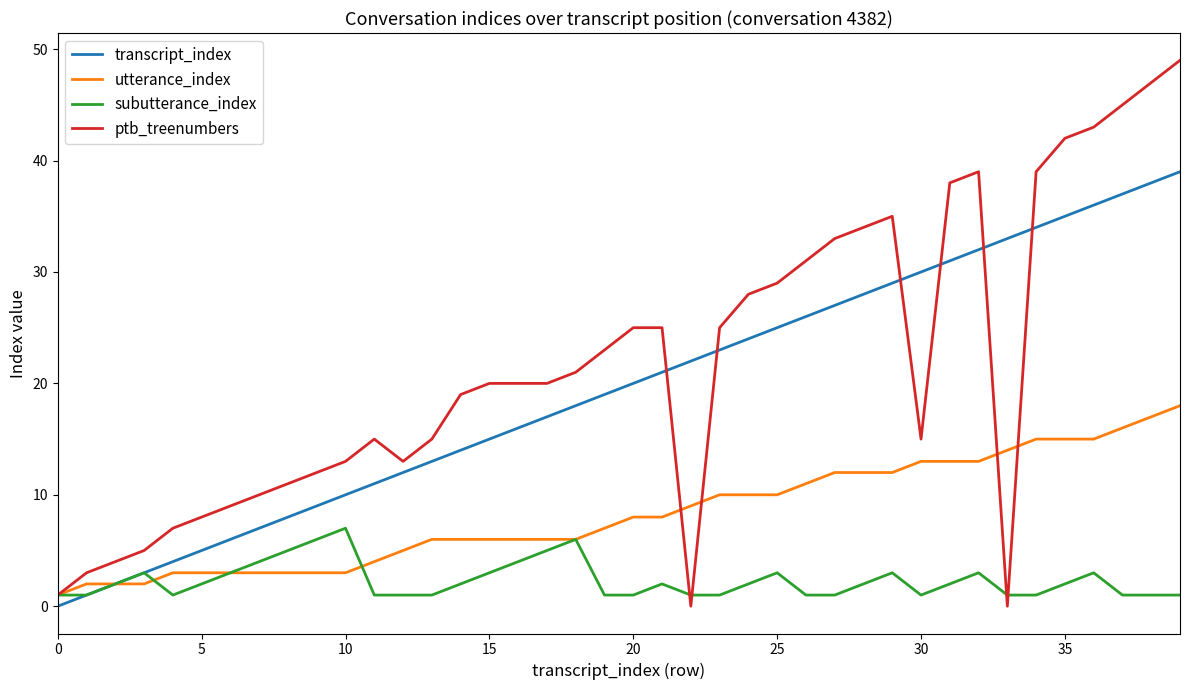

List the series in order of their peak value, lowest first.

subutterance_index, utterance_index, transcript_index, ptb_treenumbers